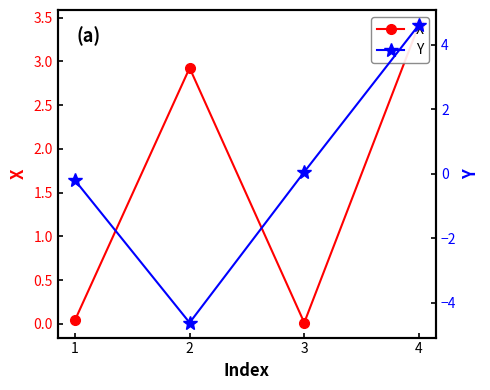

After their last crossing, which series has the higher values: X or Y?

Y